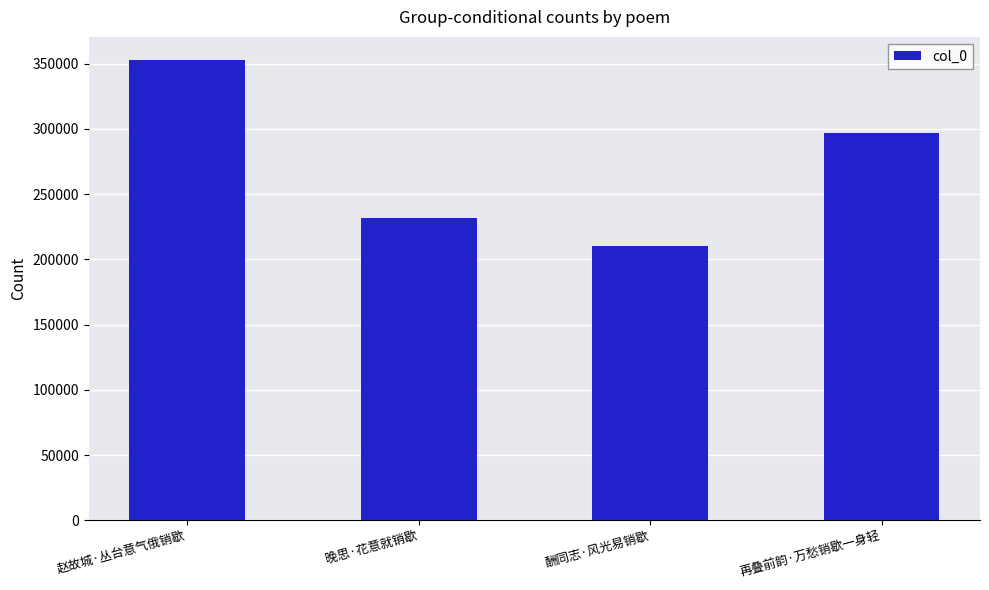

At which category does the chart reach its minimum across all series?

酬同志·风光易销歇